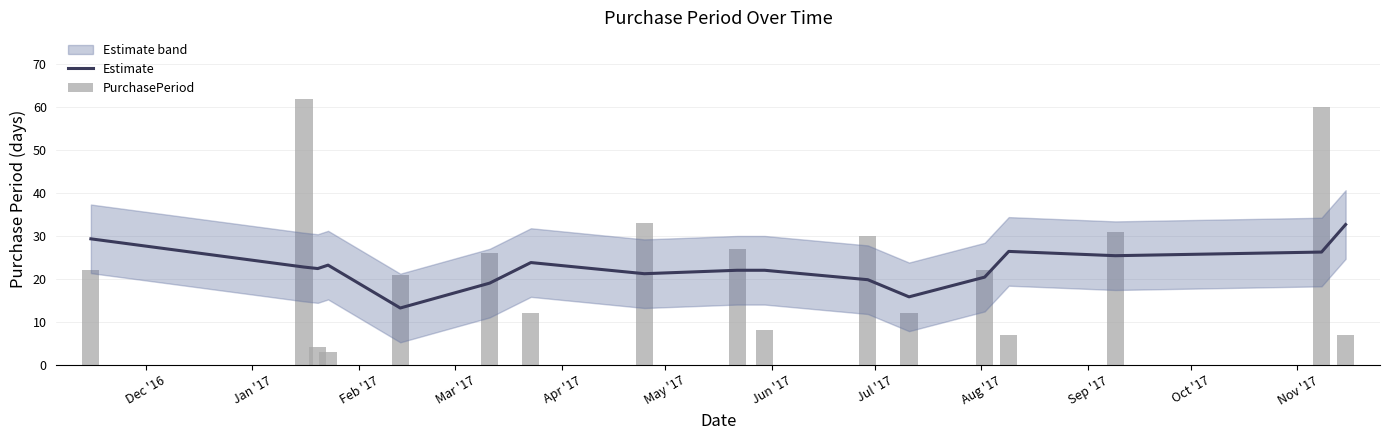

Reading right to left, extract all data points from this chart.

Estimate: 32.7	26.2	25.4	26.4	20.4	15.8	19.8	22.0	22.0	21.2	23.8	19.0	13.2	23.2	22.4	22.8	29.3
PurchasePeriod: 7.0	60.0	31.0	7.0	22.0	12.0	30.0	8.0	27.0	33.0	12.0	26.0	21.0	3.0	4.0	62.0	22.0